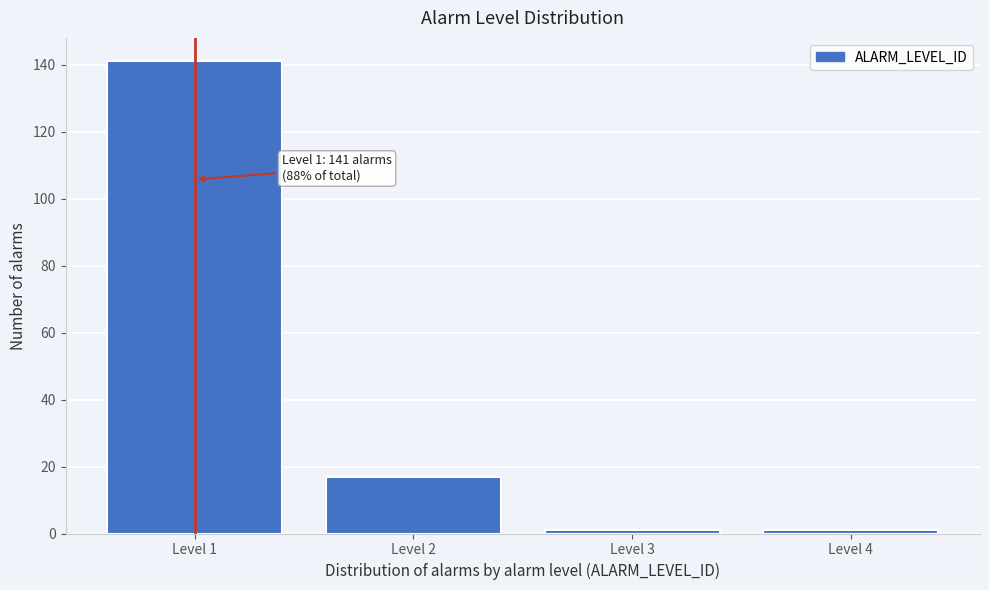

Reading left to right, list all the values displayed in this chart.

141	17	1	1